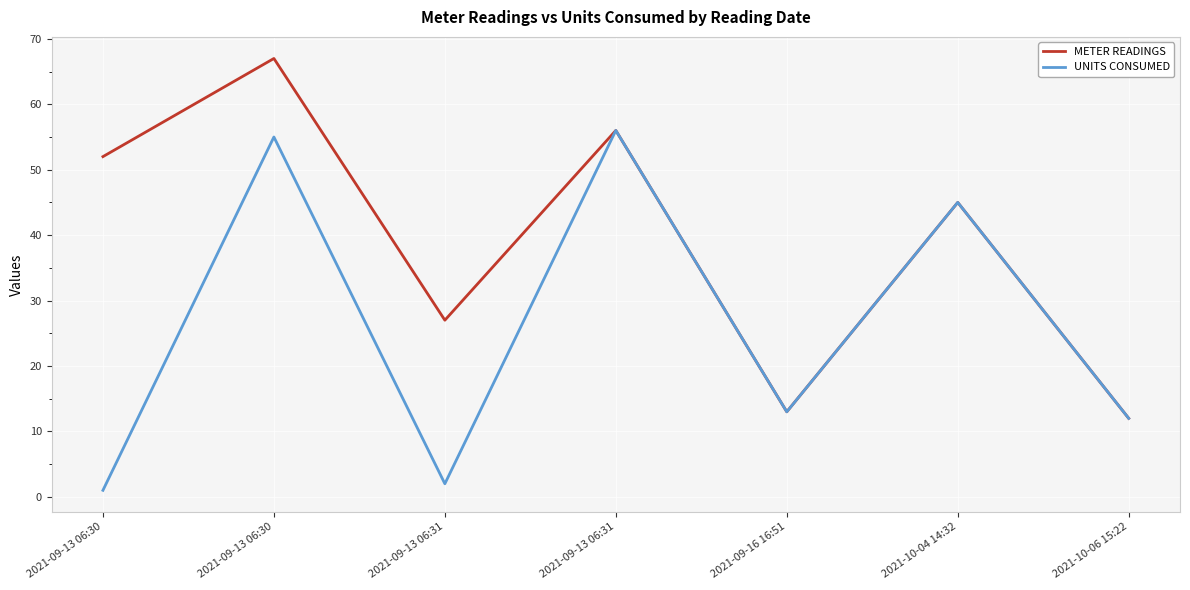

True or false: METER READINGS and UNITS CONSUMED intersect in this chart.

False